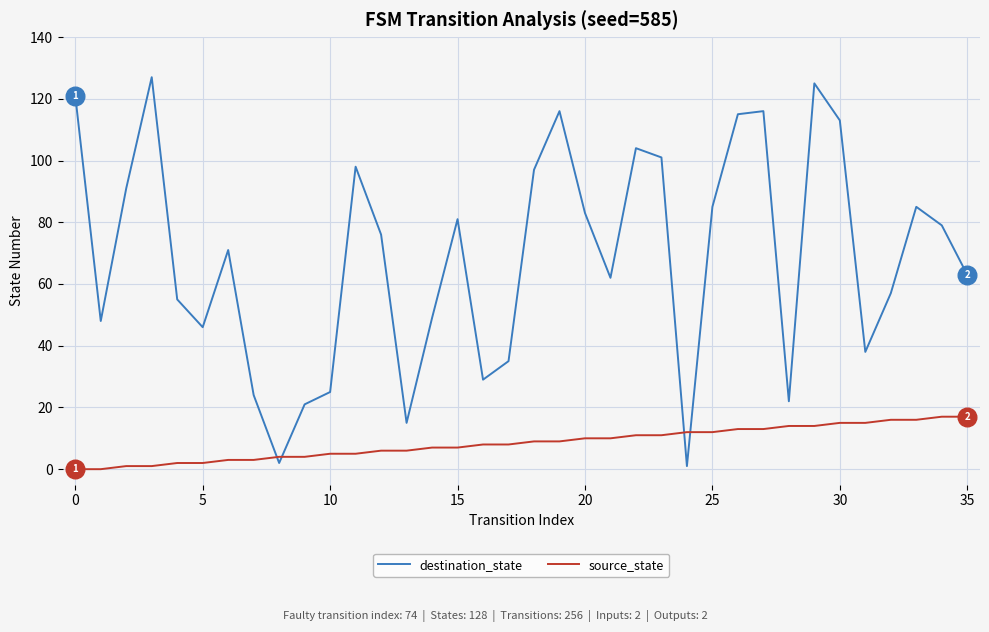

Which series has the largest total across all categories?

destination_state